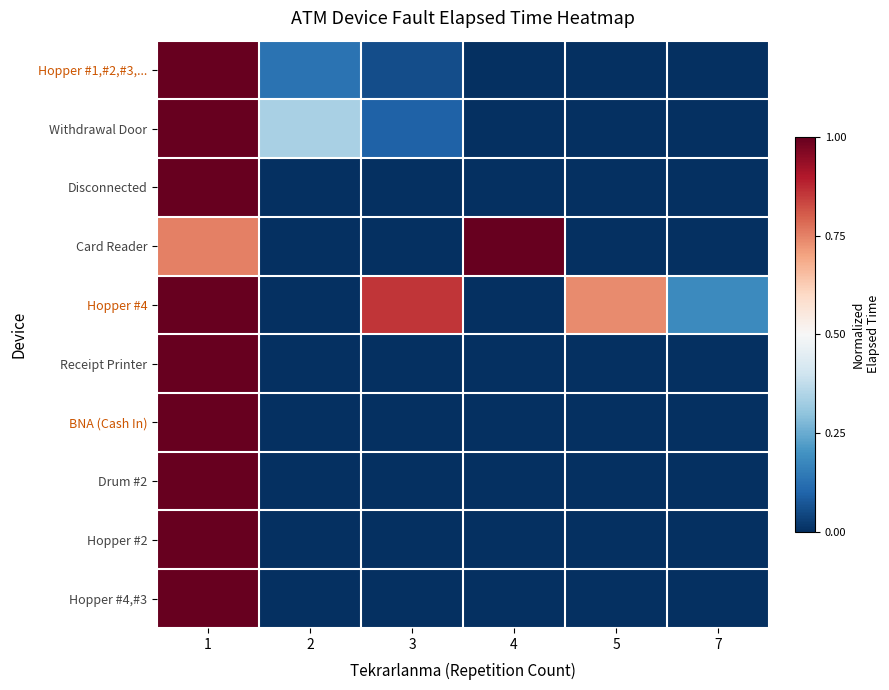

Reading left to right, extract all data points from this chart.

Hopper #1,#2,#3,...: 1=1.0	2=0.1	3=0.1	4=0.0	5=0.0	7=0.0
Withdrawal Door: 1=1.0	2=0.3	3=0.1	4=0.0	5=0.0	7=0.0
Disconnected: 1=1.0	2=0.0	3=0.0	4=0.0	5=0.0	7=0.0
Card Reader: 1=0.8	2=0.0	3=0.0	4=1.0	5=0.0	7=0.0
Hopper #4: 1=1.0	2=0.0	3=0.9	4=0.0	5=0.7	7=0.2
Receipt Printer: 1=1.0	2=0.0	3=0.0	4=0.0	5=0.0	7=0.0
BNA (Cash In): 1=1.0	2=0.0	3=0.0	4=0.0	5=0.0	7=0.0
Drum #2: 1=1.0	2=0.0	3=0.0	4=0.0	5=0.0	7=0.0
Hopper #2: 1=1.0	2=0.0	3=0.0	4=0.0	5=0.0	7=0.0
Hopper #4,#3: 1=1.0	2=0.0	3=0.0	4=0.0	5=0.0	7=0.0